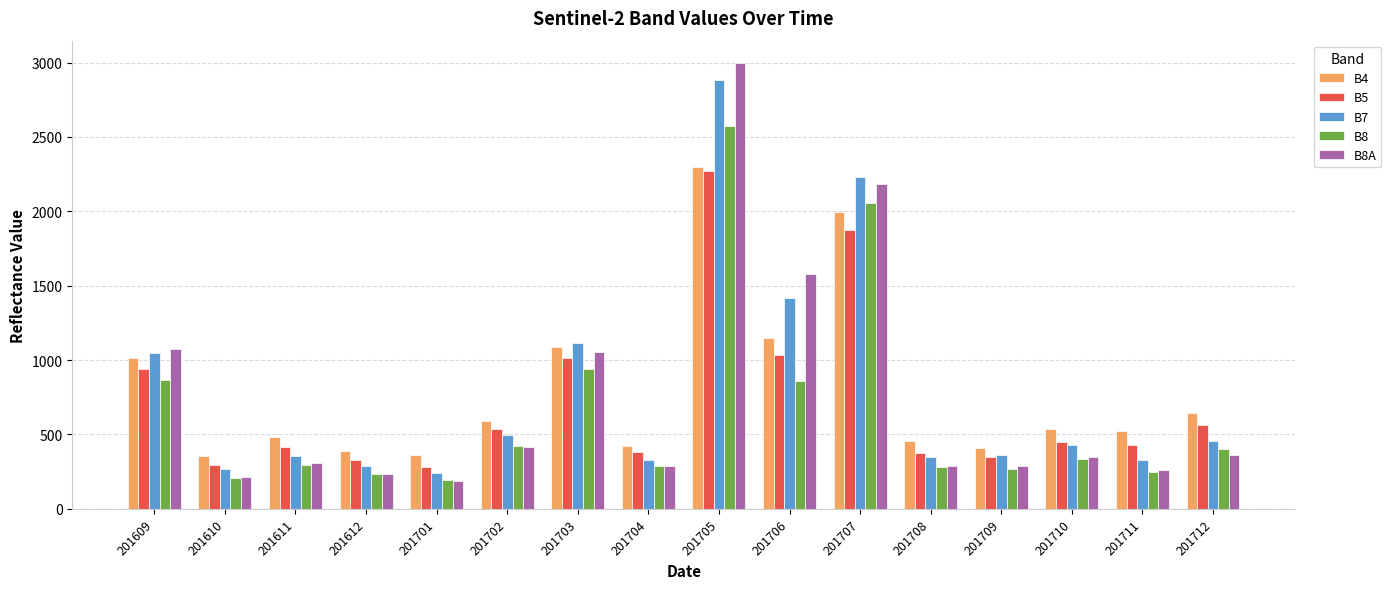

At how many categories does at least one series exceed 1235?

3